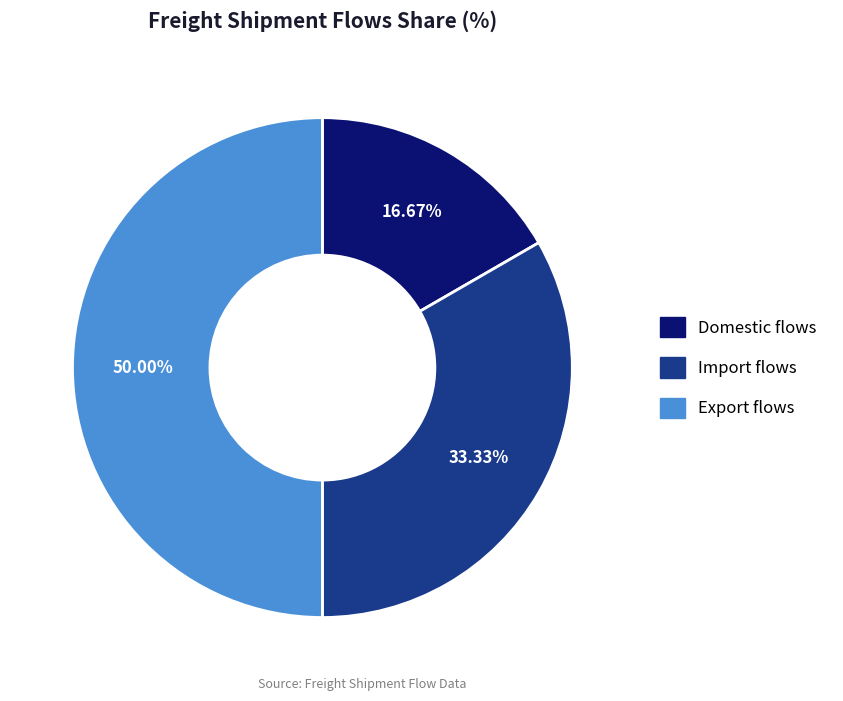

Is it true that Export flows is 64% of the pie?

False